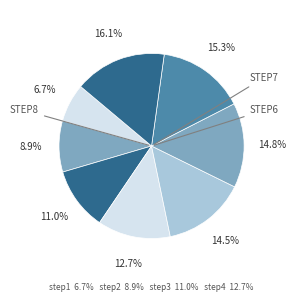

What is the largest slice in the pie chart?

step8